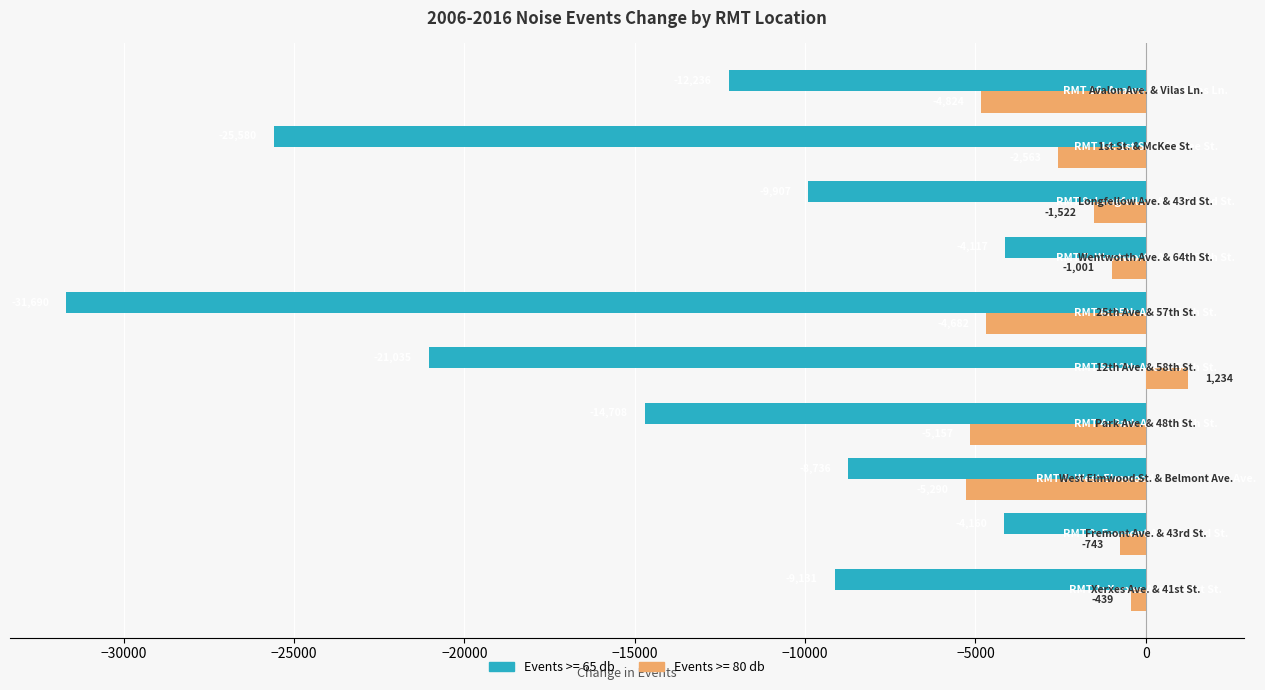

At which category is the sum across all series the highest?

RMT 2: Fremont Ave. & 43rd St.